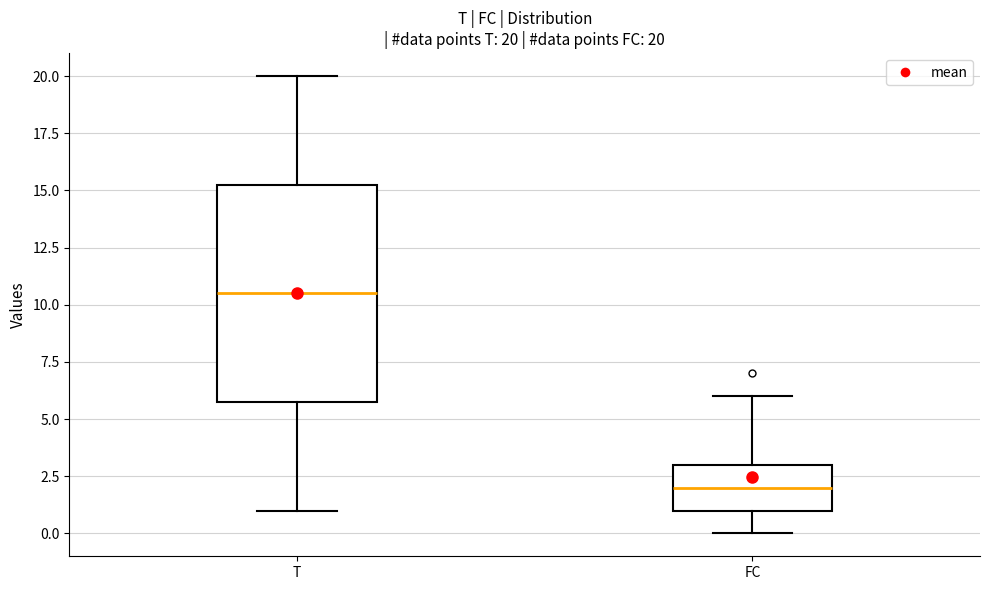

Which box is the tallest, from its lower edge to its upper edge?

T